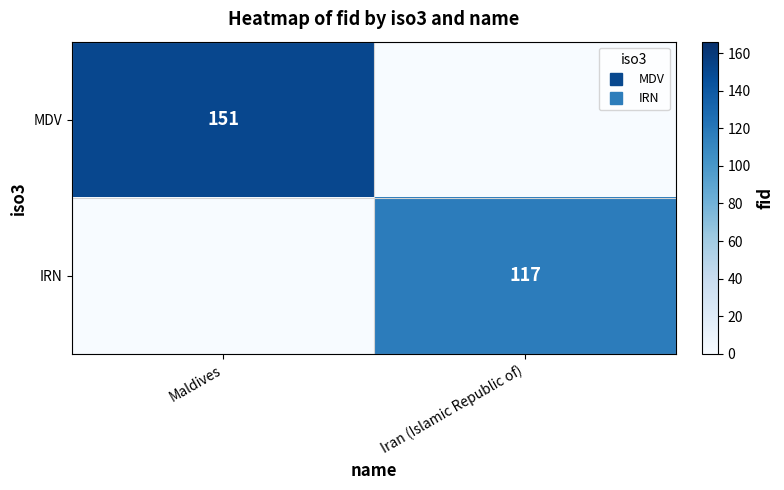

Is it true that MDV equals 0 at Iran (Islamic Republic of)?

True